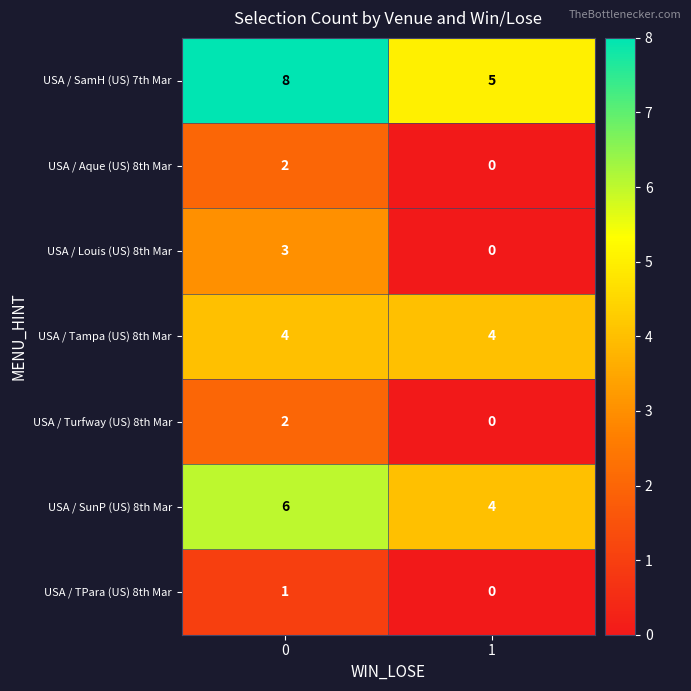

Rank the categories by USA / Turfway (US) 8th Mar value from highest to lowest.

0, 1